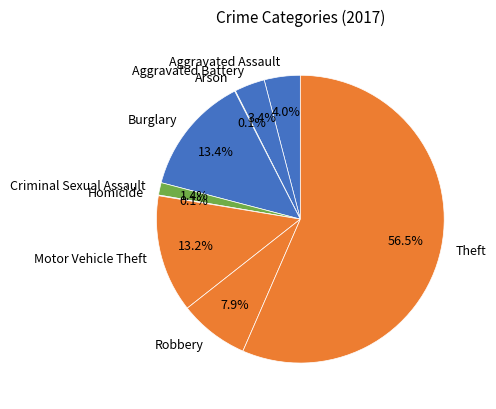

To the nearest percent, what is the combined percentage of Theft and Aggravated Battery?

60%